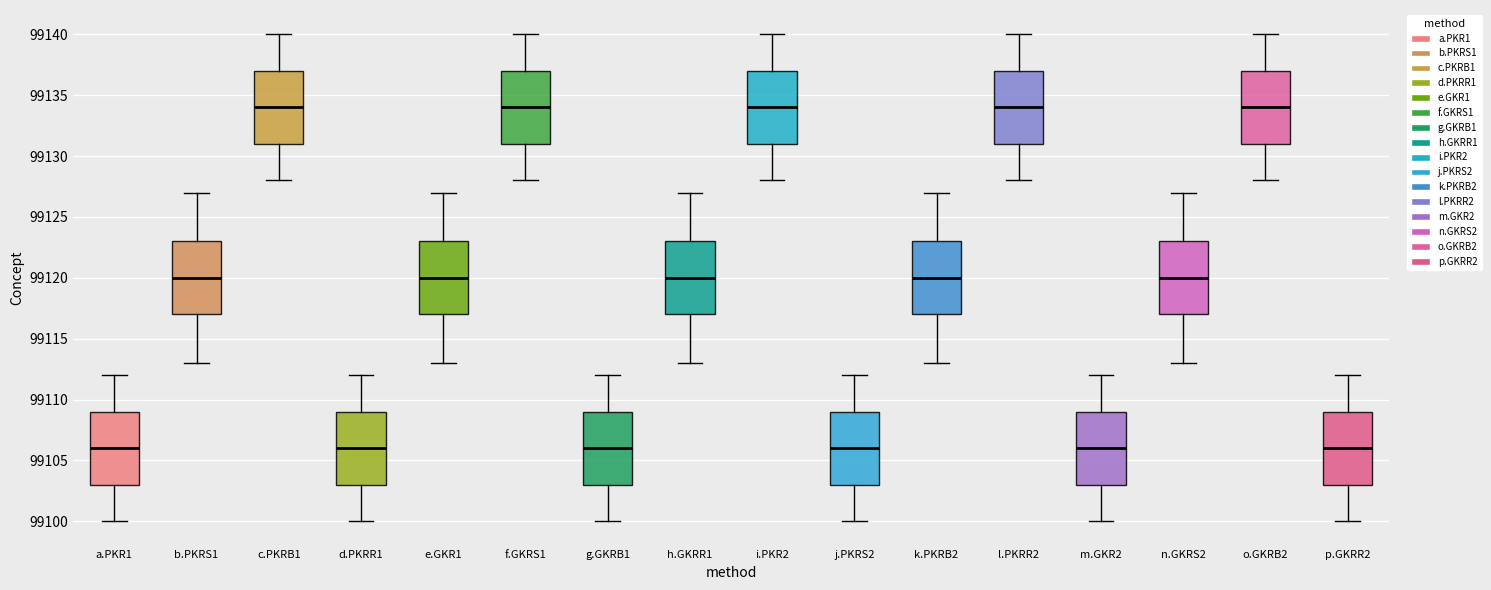

Where does the upper whisker of the box for n.GKRS2 end on the y-axis? The values are not printed on the chart, so give them approximately, as read against the axis.

99127